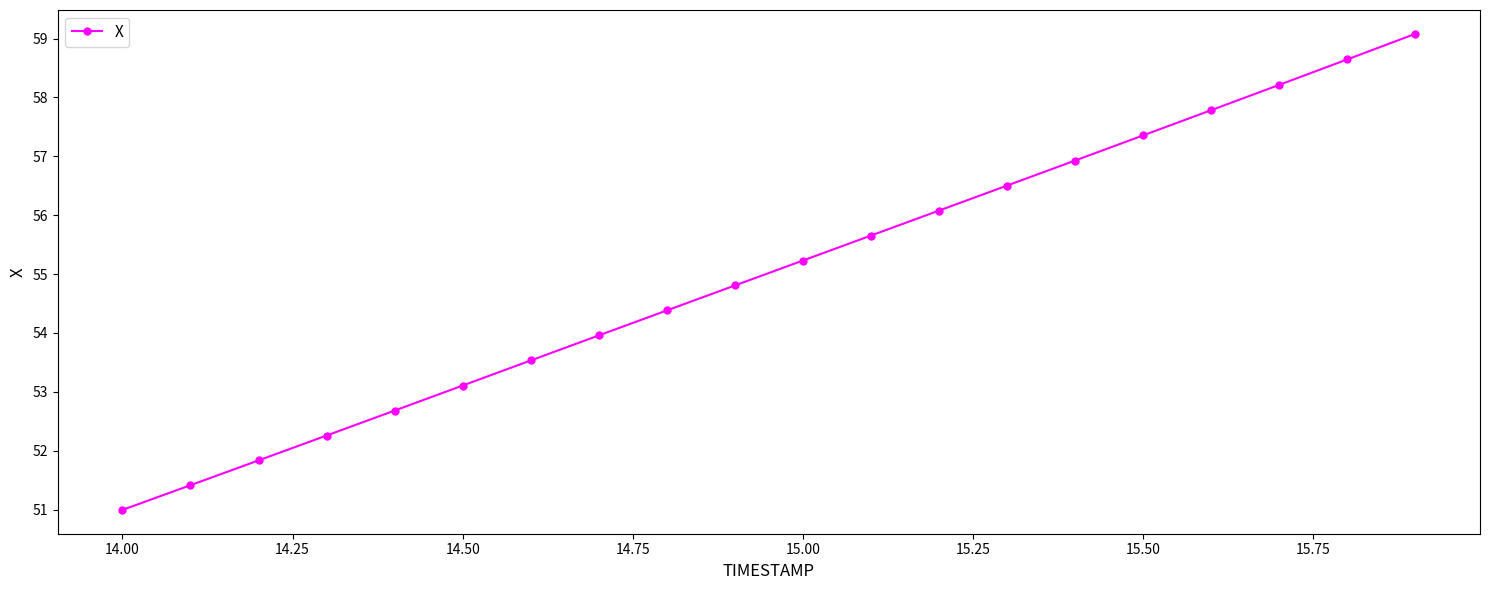

What is the value of the 18th point from the left?

58.2